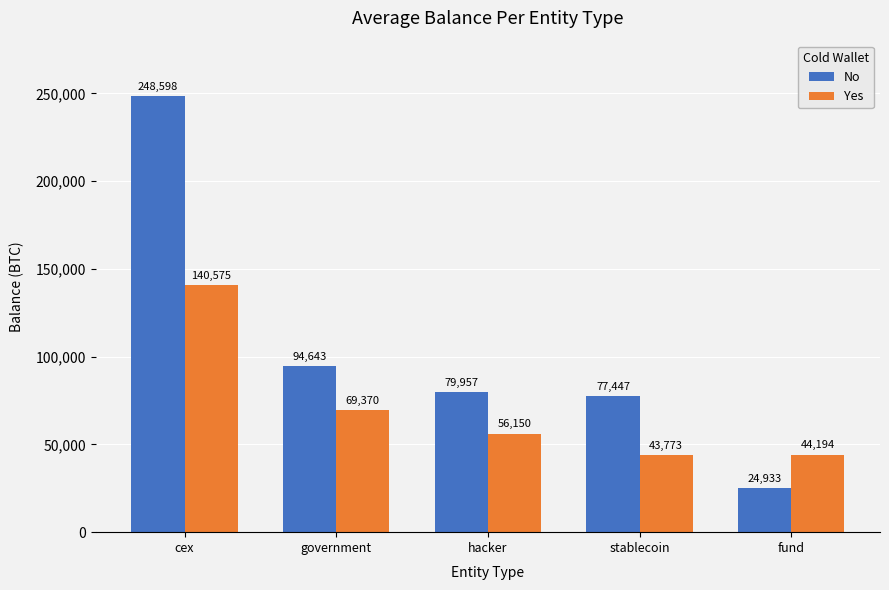

Where does the Yes series first go above 56150?

cex